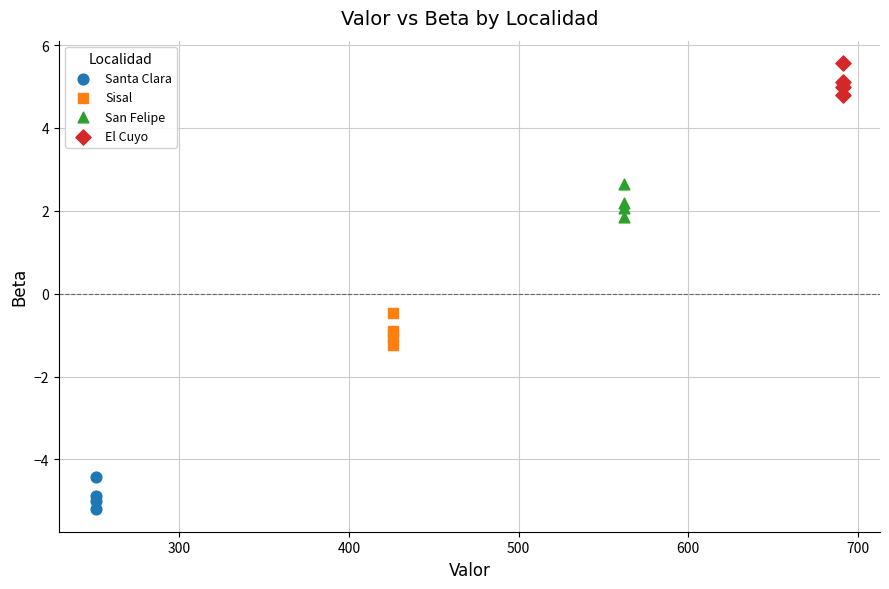

Which series contains the lowest Y value?

Santa Clara